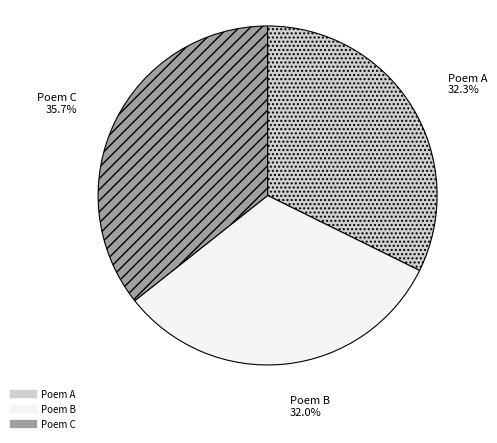

Is there a majority slice in this chart?

No